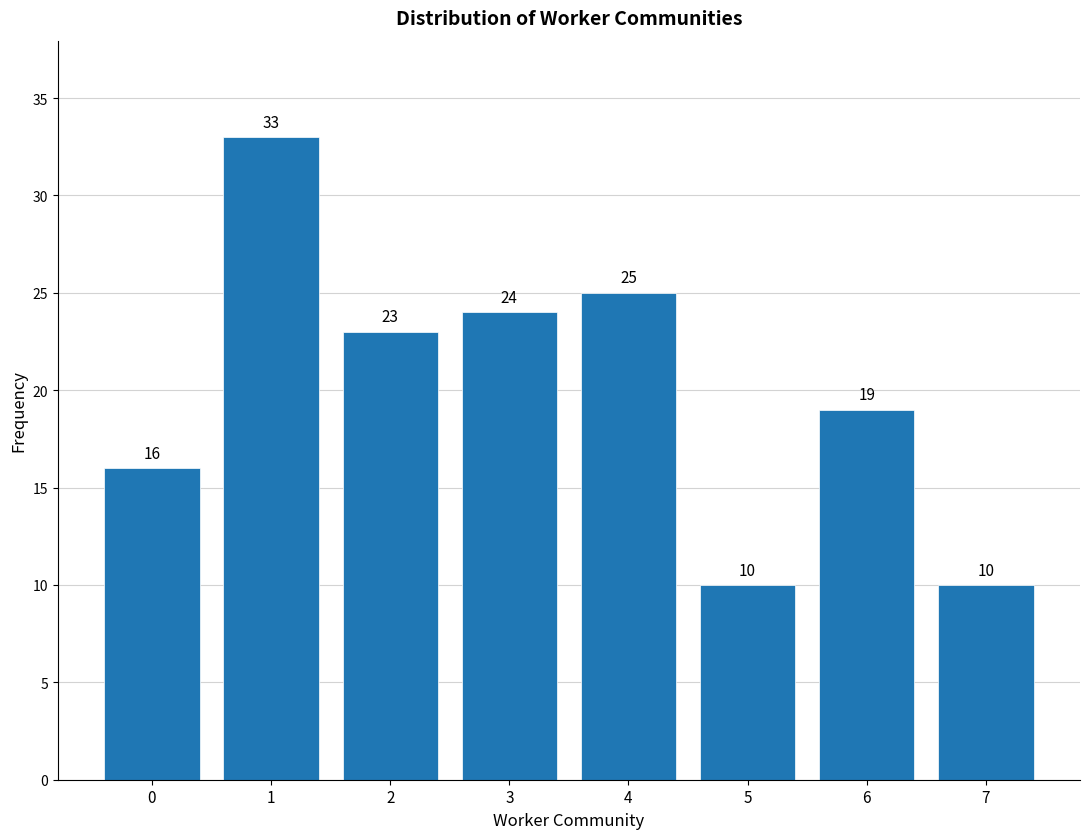

Reading left to right, extract all data points from this chart.

16	33	23	24	25	10	19	10